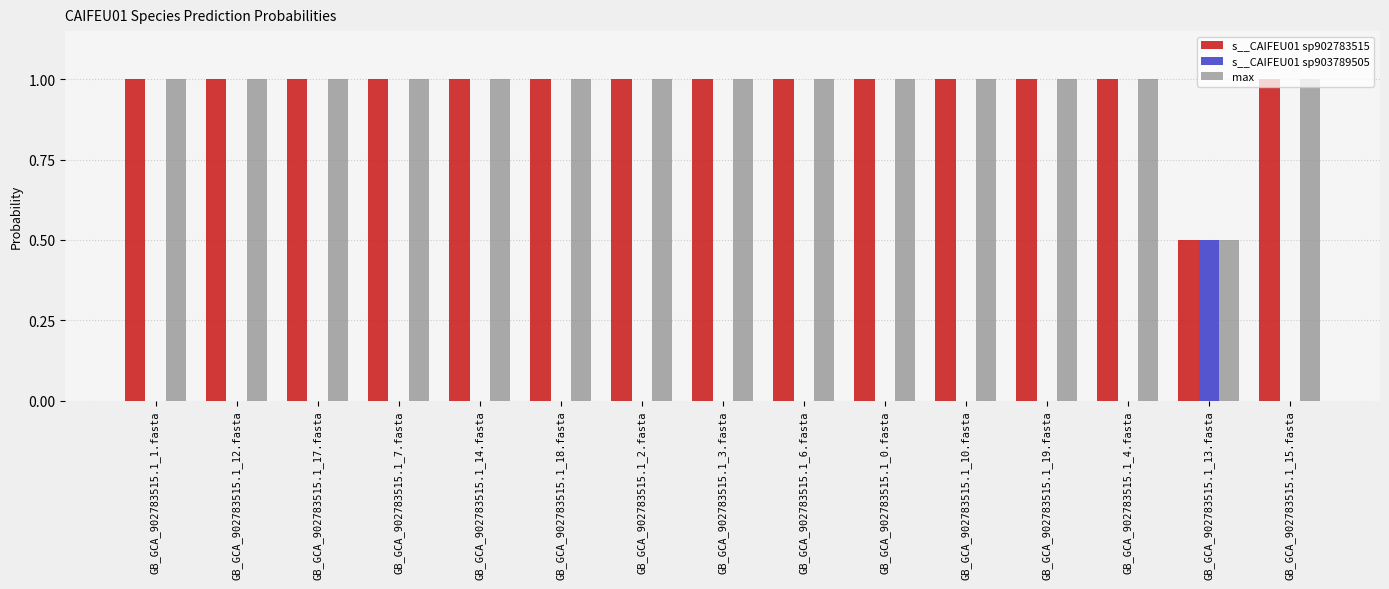

Is the value of s__CAIFEU01 sp902783515 at GB_GCA_902783515.1_2.fasta greater than the value of s__CAIFEU01 sp903789505 at GB_GCA_902783515.1_12.fasta?

Yes